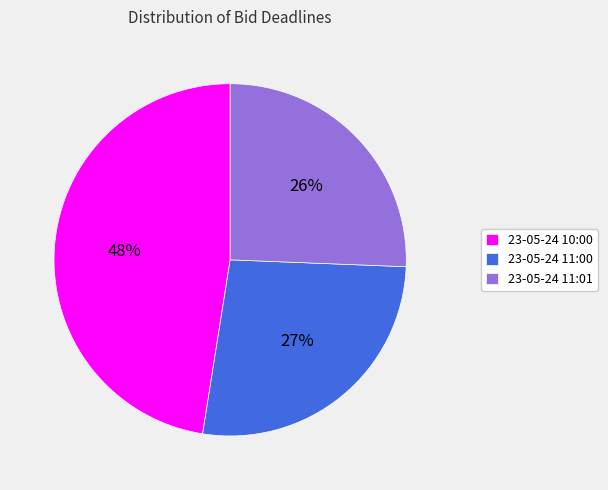

What percentage is the 23-05-24 11:01 slice, to the nearest percent?

26%